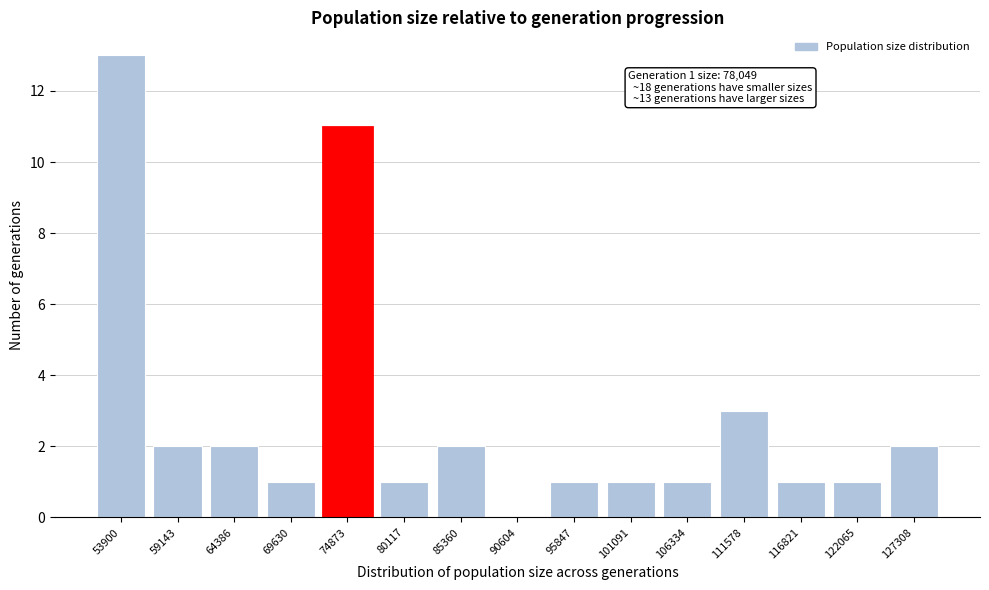

Reading left to right, what are all the values shown in this chart?

53900=13	59143=2	64386=2	69630=1	74873=11	80117=1	85360=2	90604=0	95847=1	101091=1	106334=1	111578=3	116821=1	122065=1	127308=2